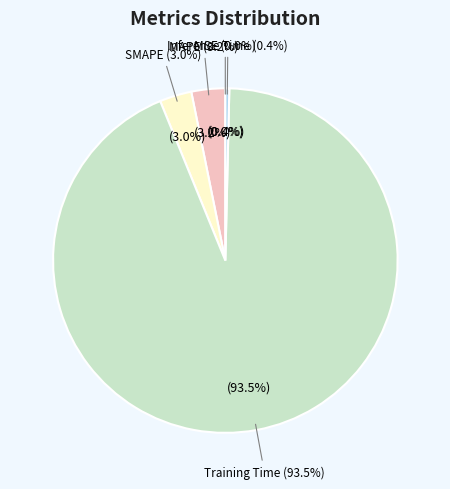

Is it true that MSE is 1% of the pie?

False